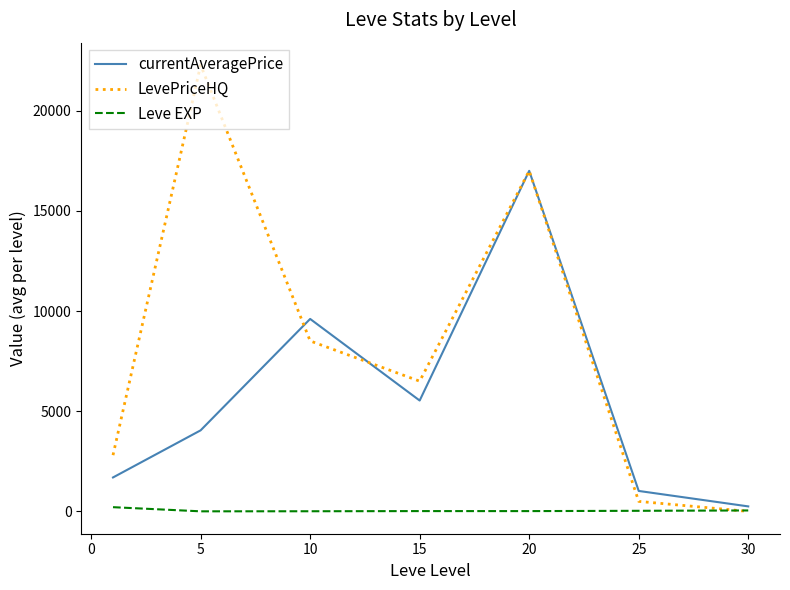

Which series has the largest total across all categories?

LevePriceHQ